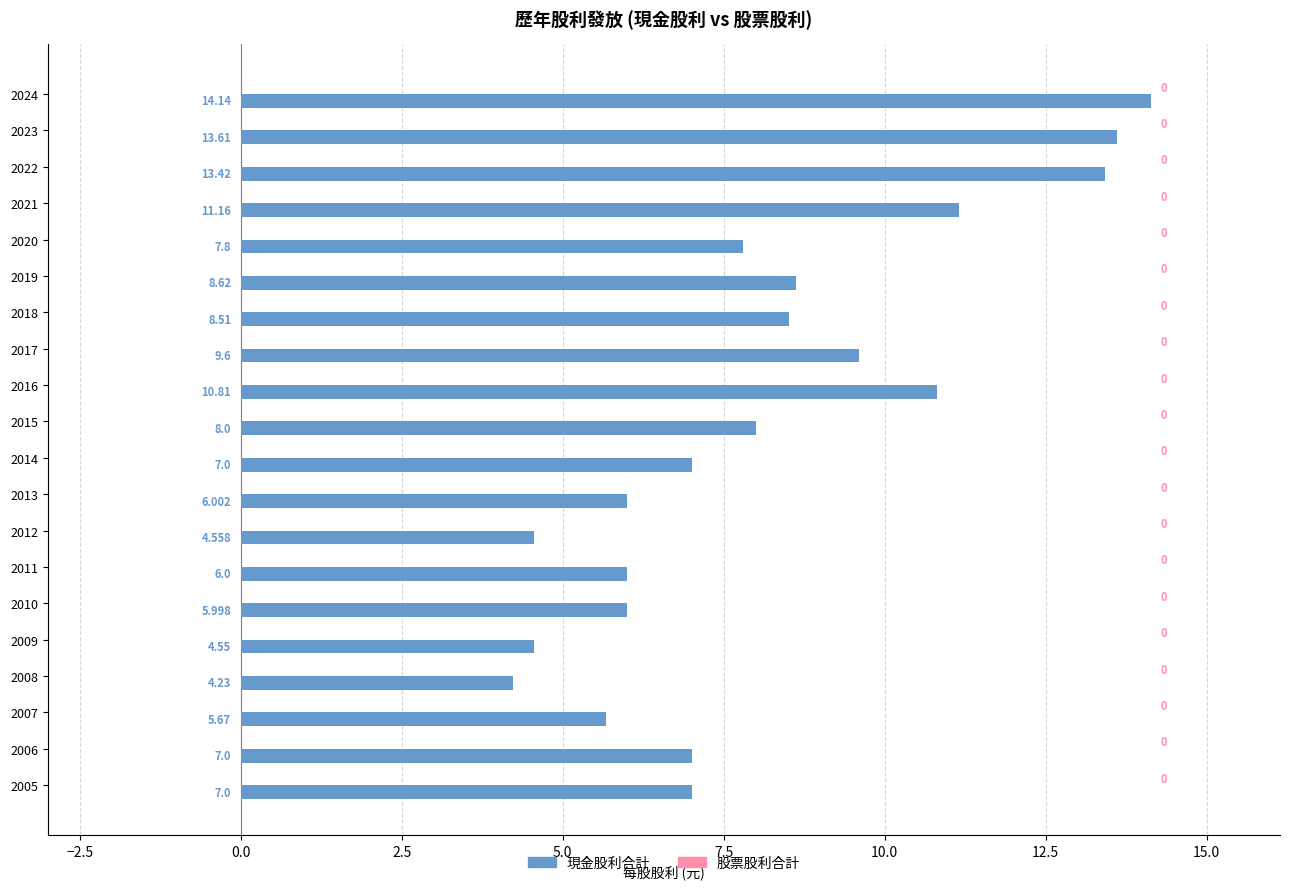

How many bars are there in total?

20